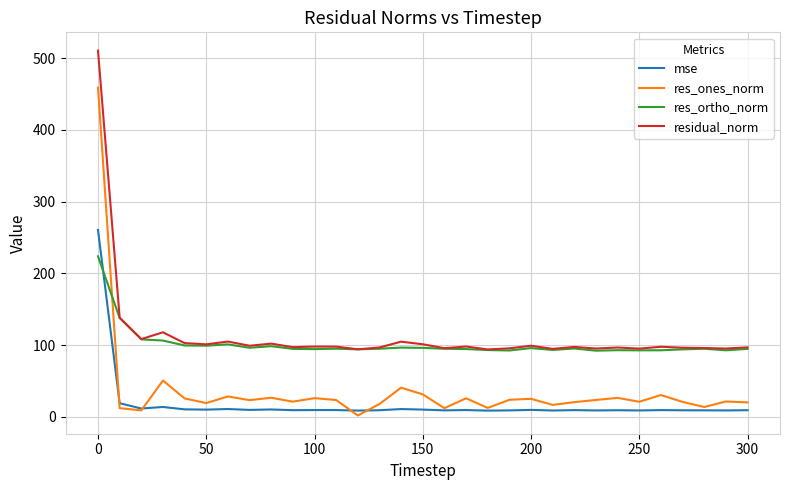

List the series in order of their peak value, highest first.

residual_norm, res_ones_norm, mse, res_ortho_norm